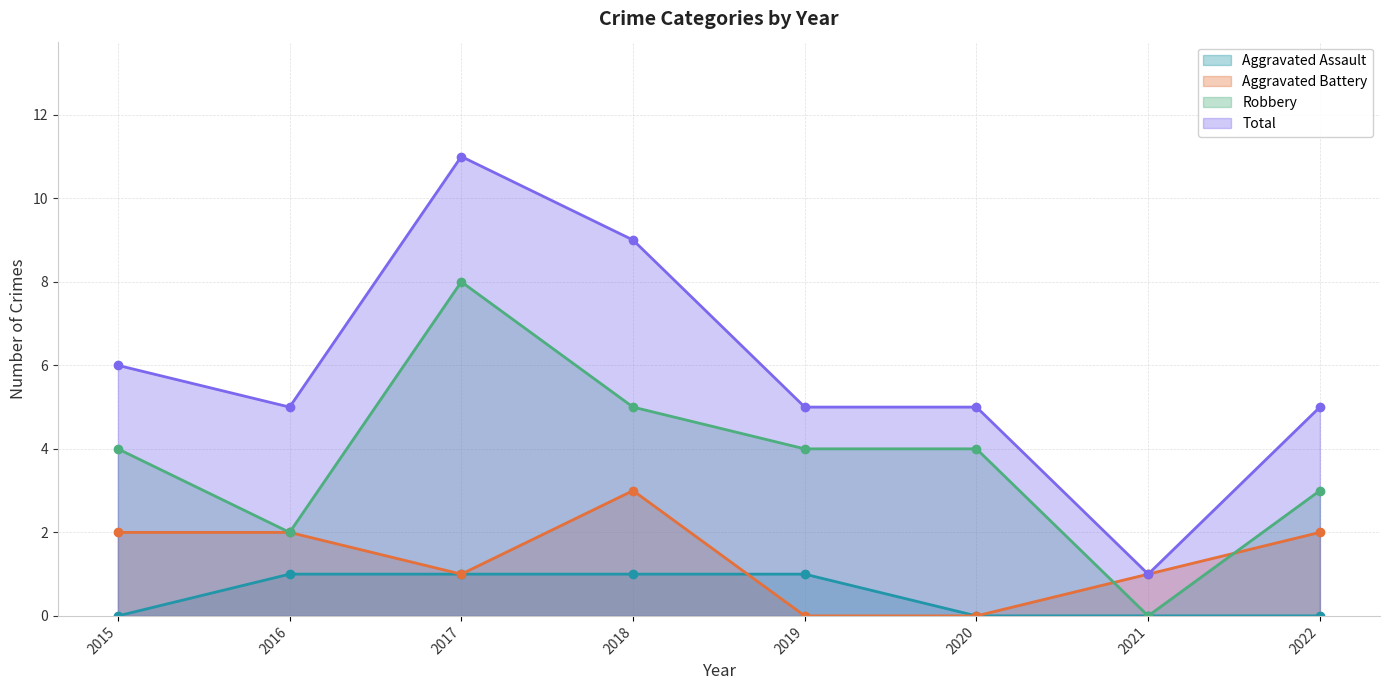

True or false: Total has a value of 5 at 2016.

True